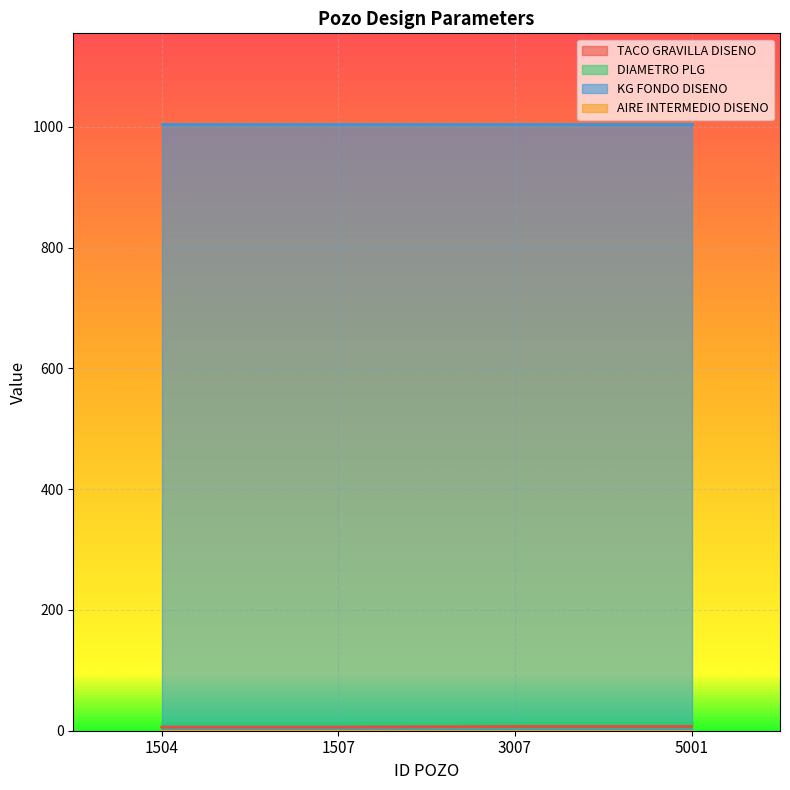

True or false: DIAMETRO PLG and TACO GRAVILLA DISENO cross at least once.

False